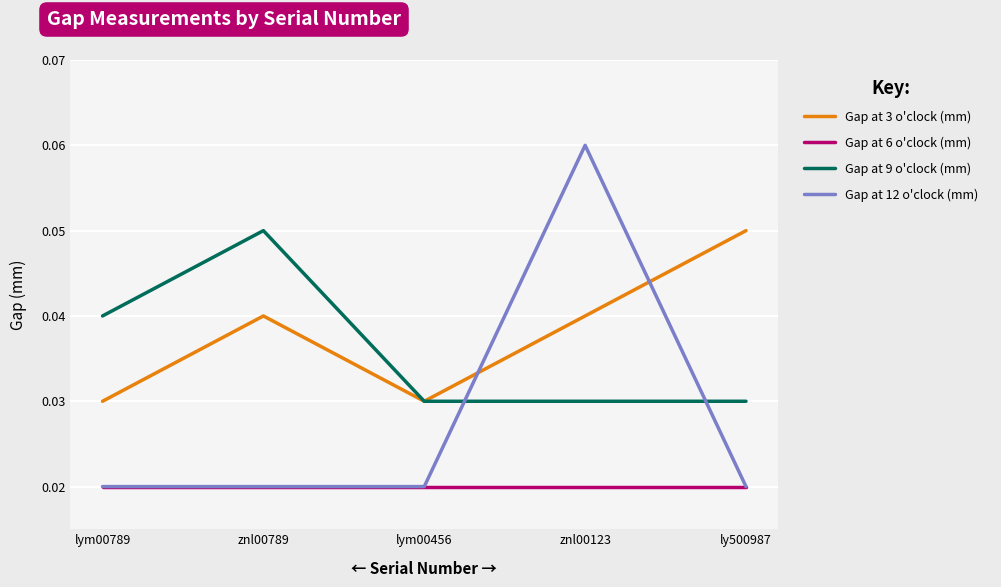

Which category has the highest value across all series?

znl00123